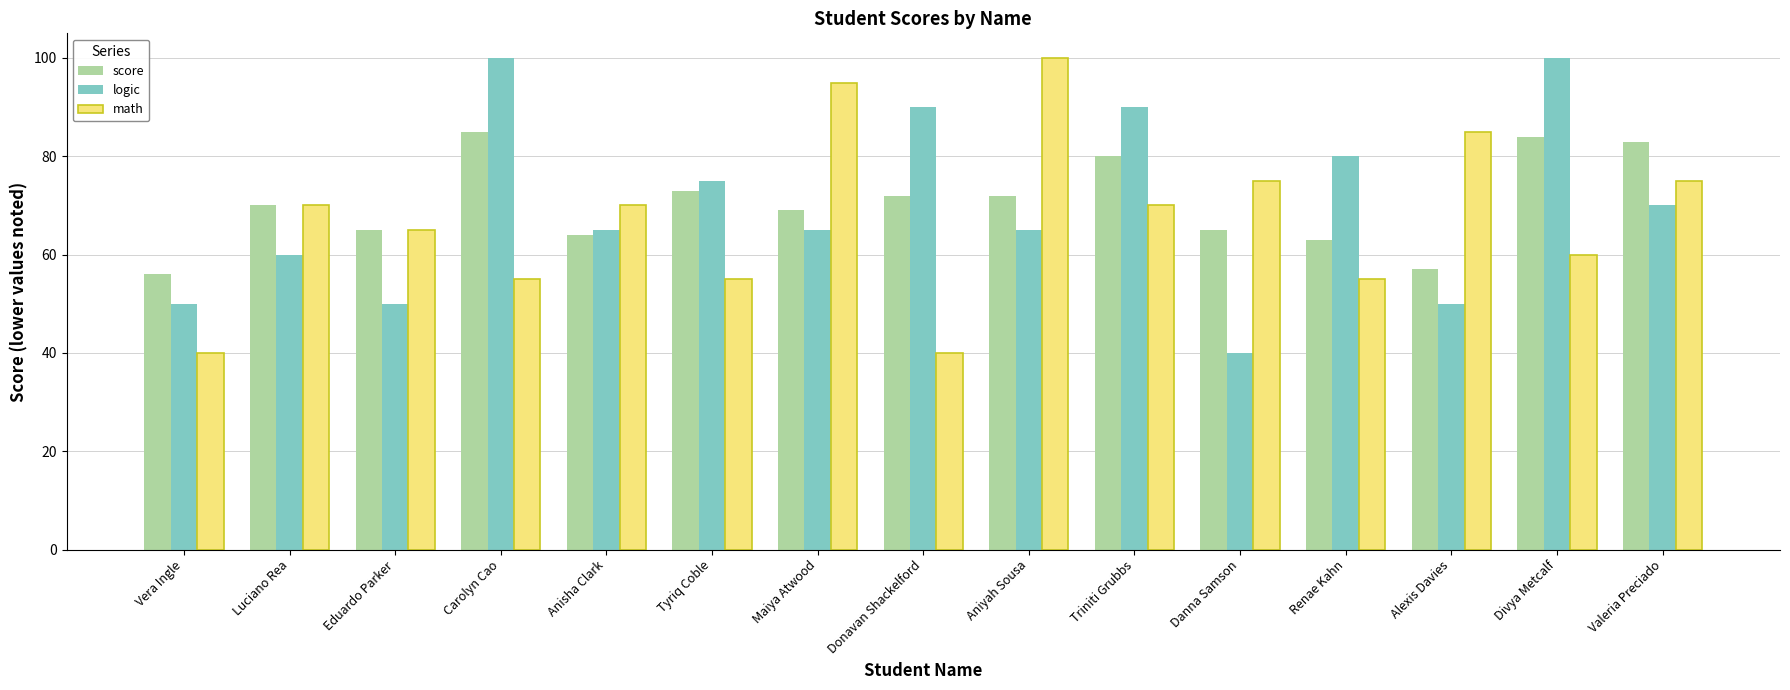

What is the total value across all series at Danna Samson?

180